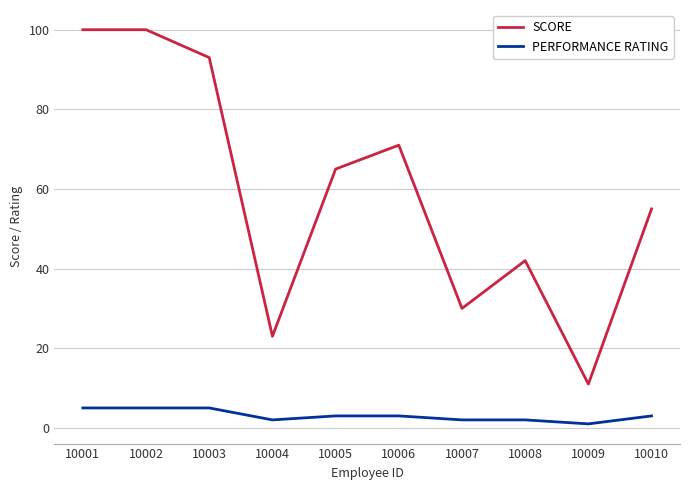

What value does the PERFORMANCE RATING series have at 10007?

2